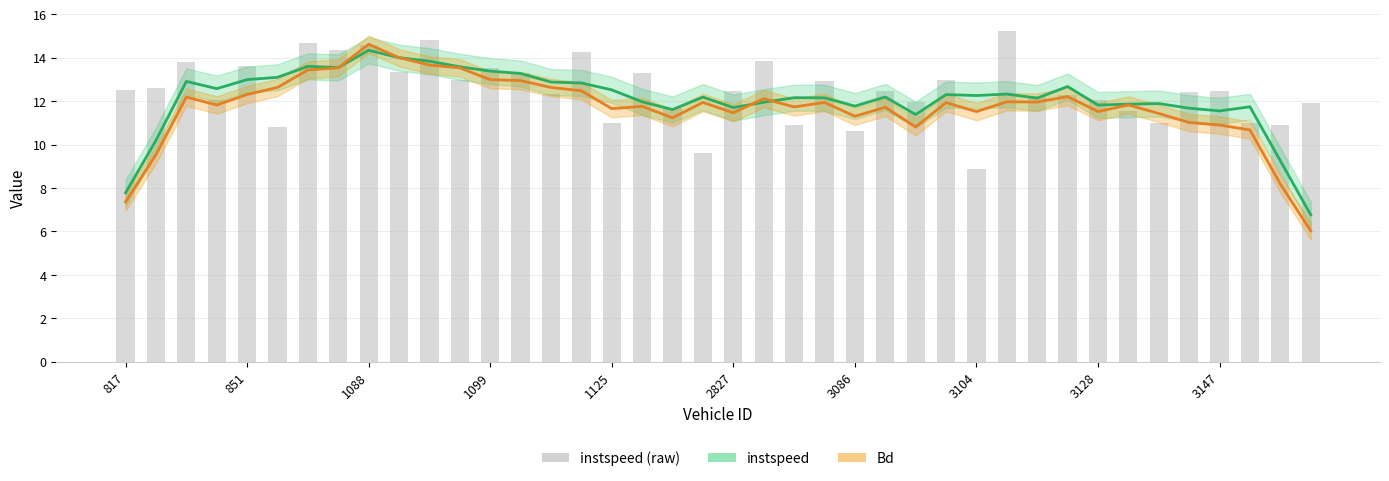

What is the minimum value for instspeed (raw)?

8.9